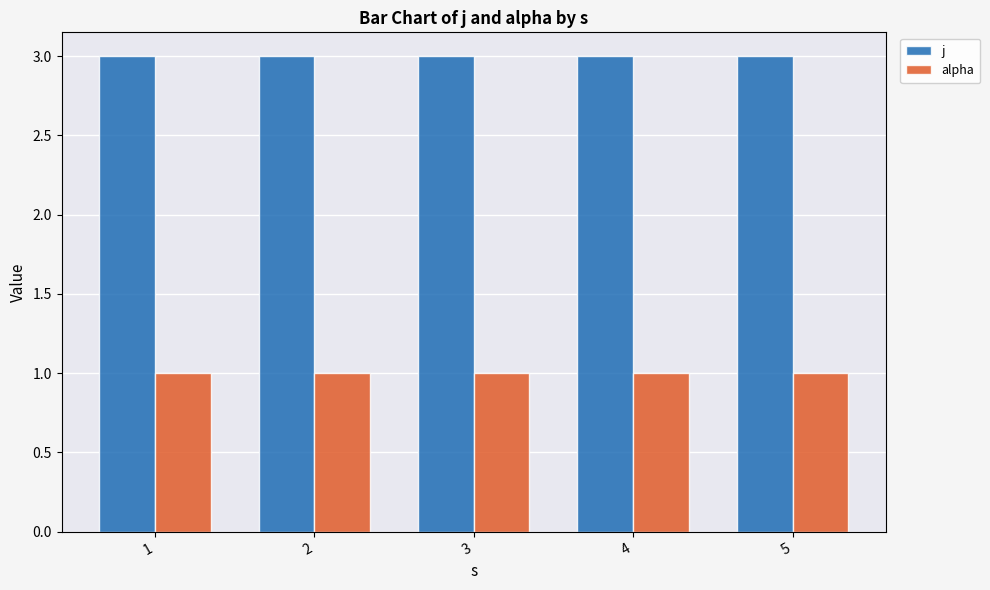

What is the minimum value shown in the chart?

1